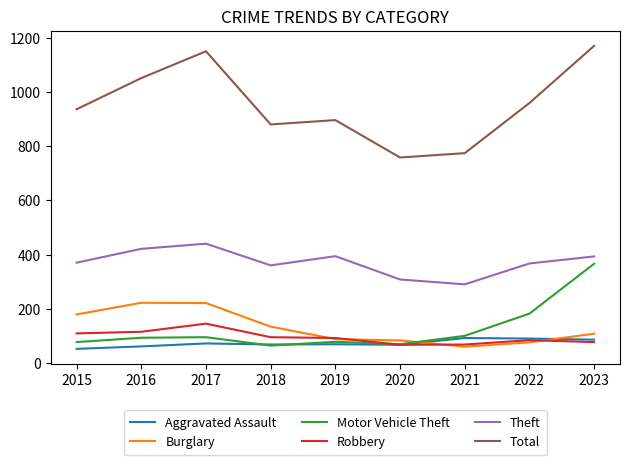

True or false: Aggravated Assault and Total intersect in this chart.

False